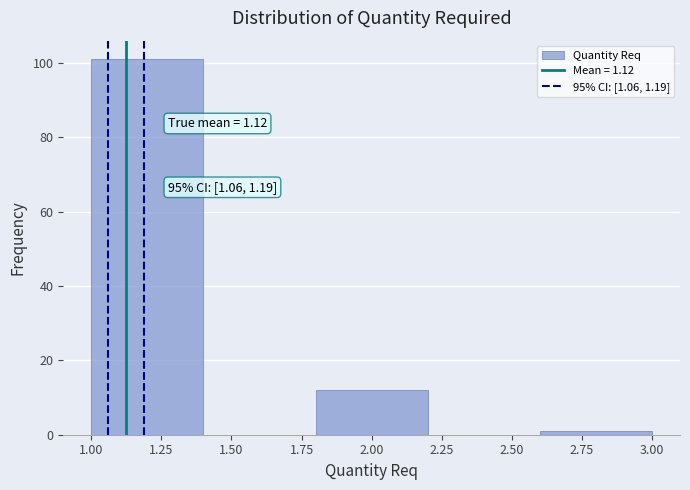

Which range on the x-axis has the tallest bar?

1.0 to 1.4